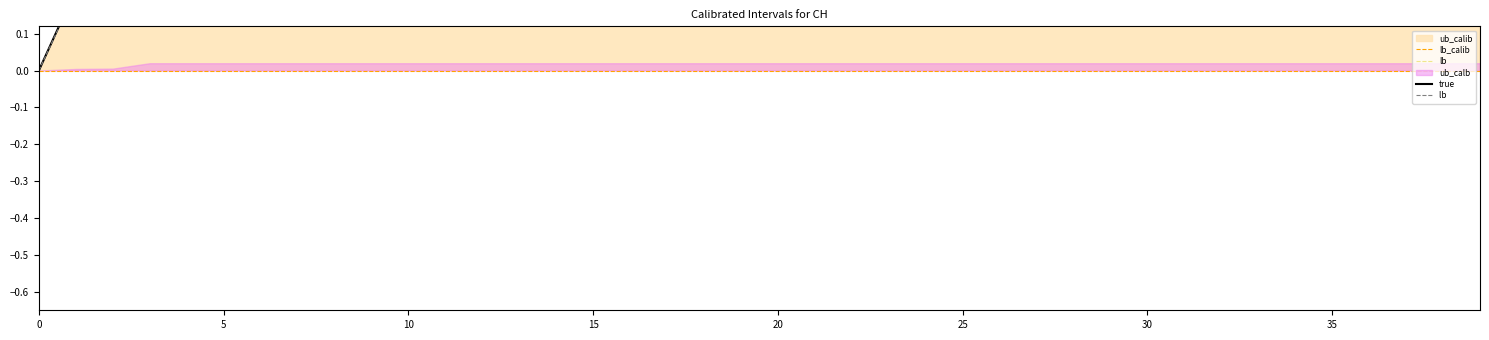

Which category has the highest value in the lb series?

10